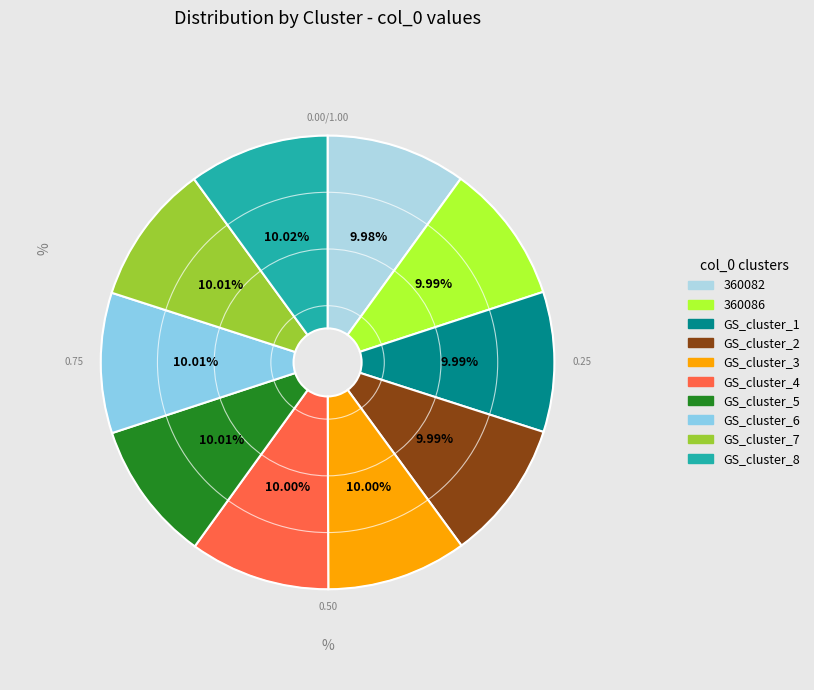

Rank the categories by value from lowest to highest.

360082, 360086, GS_cluster_1, GS_cluster_2, GS_cluster_3, GS_cluster_4, GS_cluster_5, GS_cluster_6, GS_cluster_7, GS_cluster_8